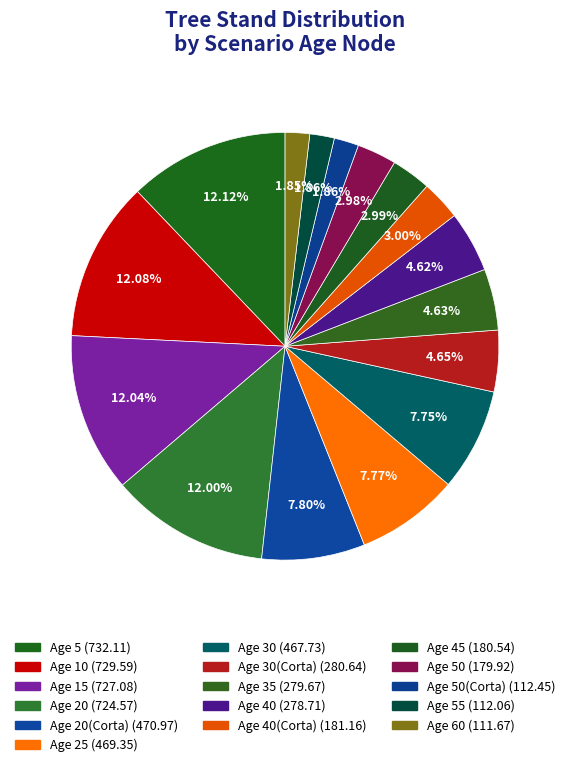

Count the number of slices in the pie.

16